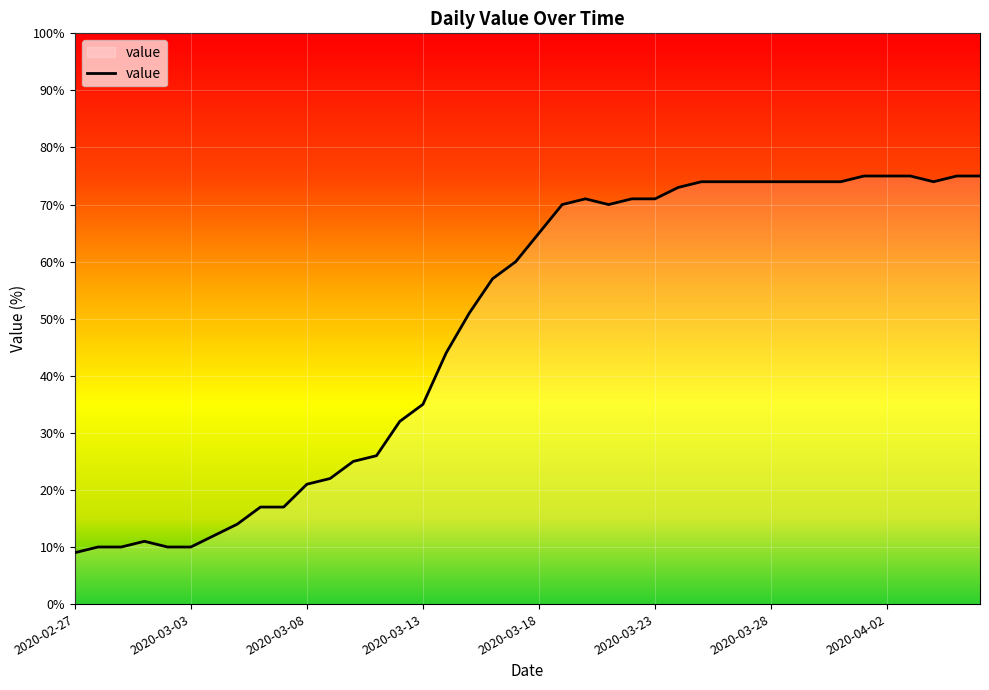

Count the number of data series in this chart.

1